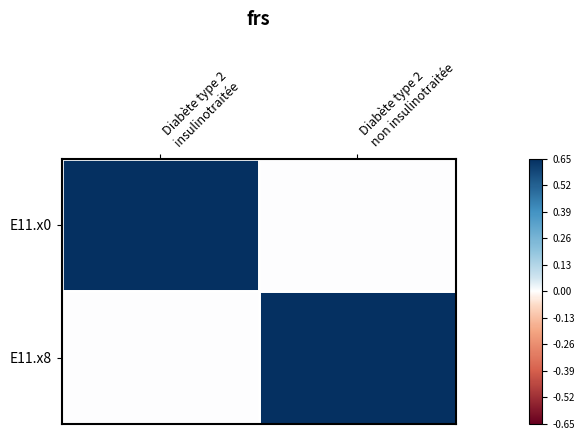

Which series has the largest total across all categories?

E11.x0